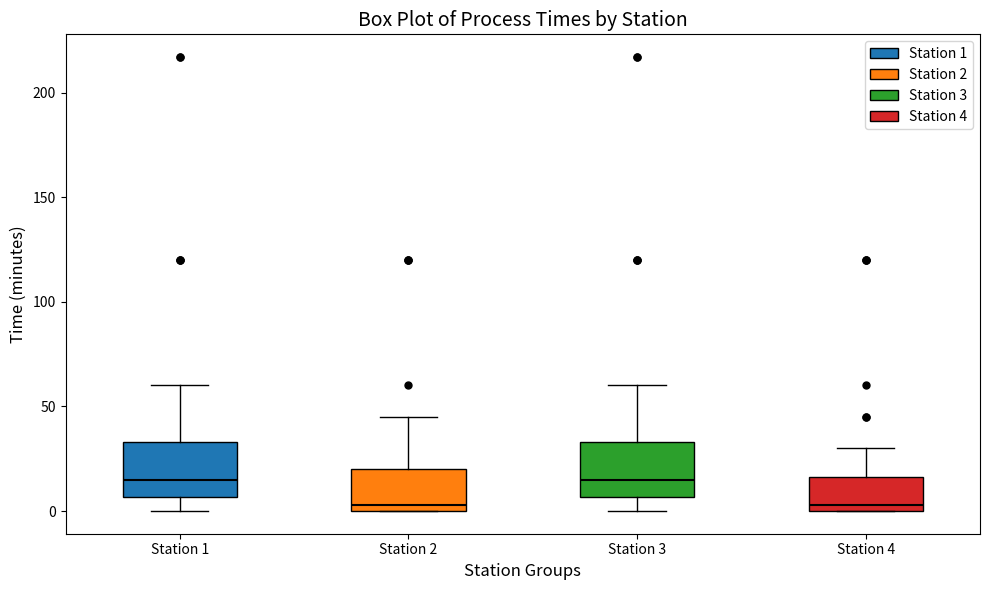

Reading left to right, read every box against the y-axis: the position of its median line, the range the box covers, and the ends of its whiskers. The values are not printed on the chart, so give them approximately, as read against the axis.

Station 1: median 15, box 5 to 35, whiskers 0 to 60
Station 2: median 5, box 0 to 20, whiskers 0 to 45
Station 3: median 15, box 5 to 35, whiskers 0 to 60
Station 4: median 5, box 0 to 15, whiskers 0 to 30